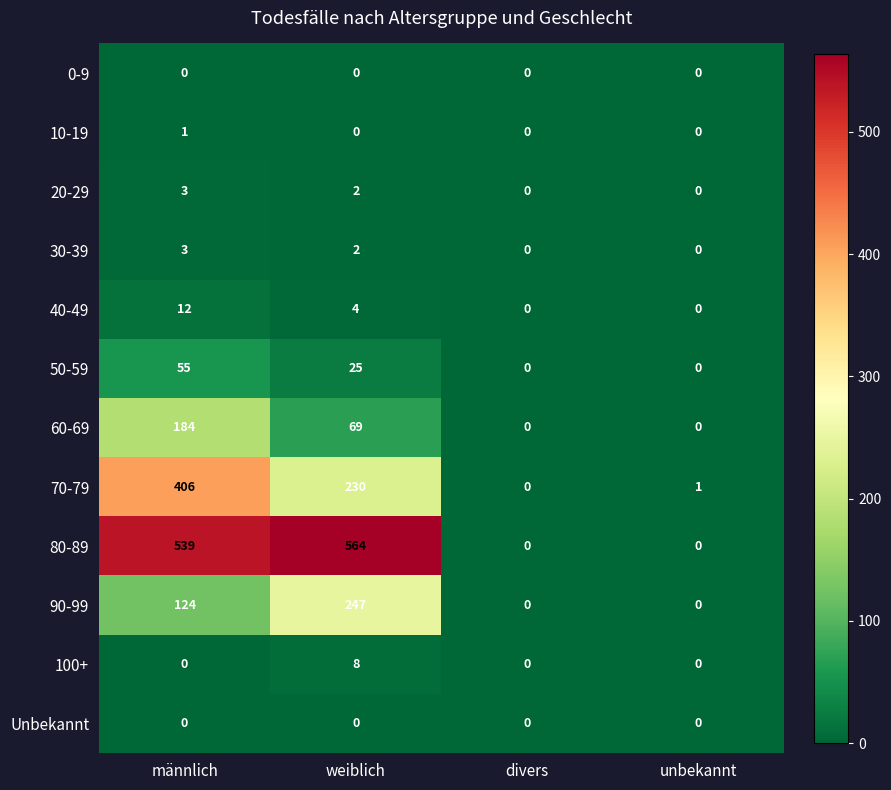

Between männlich and divers, which series saw the biggest shift?

80-89